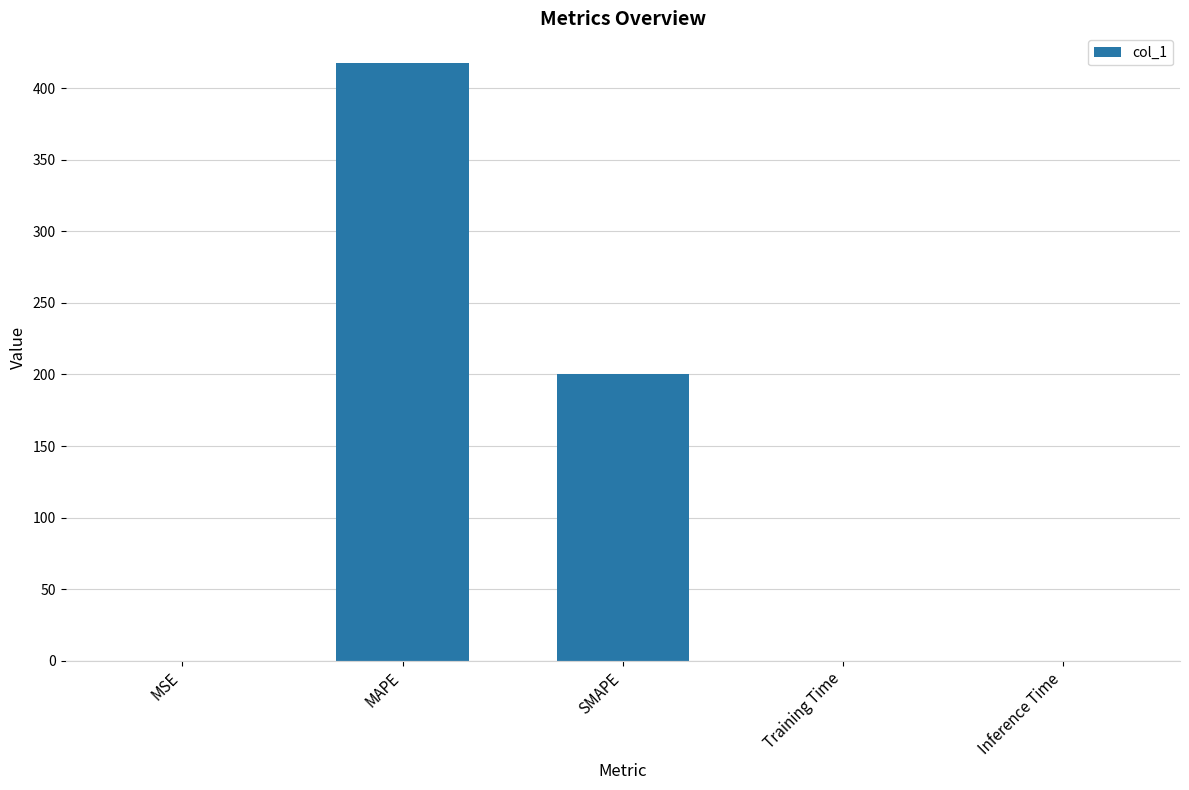

Is it true that the value at Inference Time is 0.0?

True